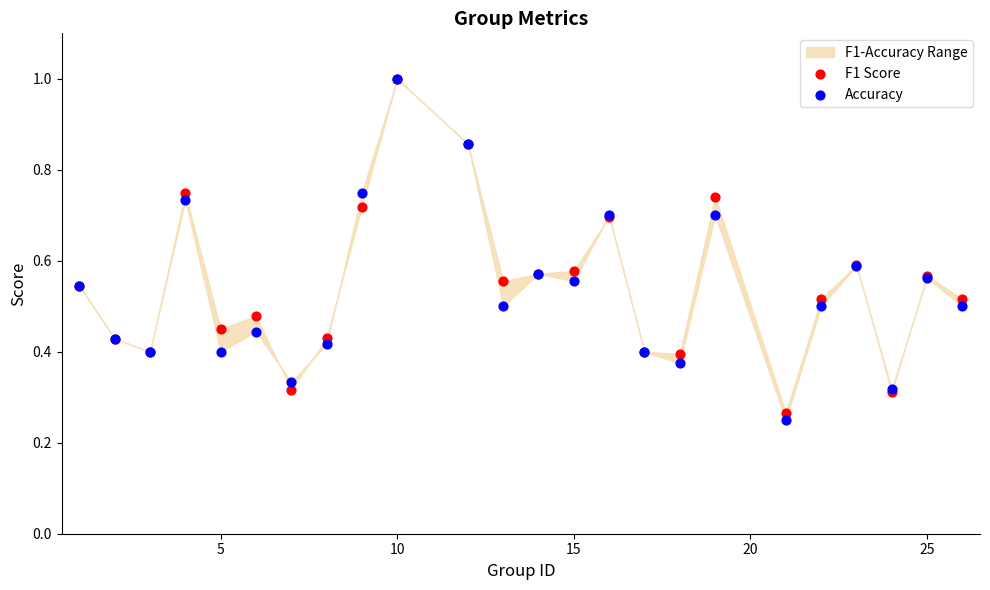

Which series reaches the minimum Y coordinate?

Accuracy